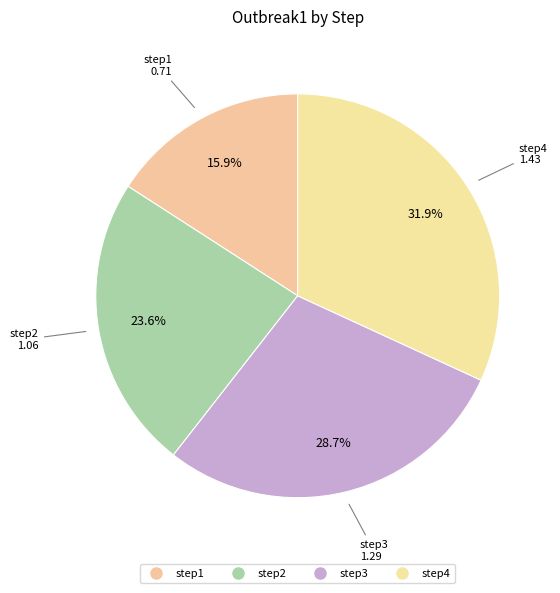

To the nearest percent, what is the difference between the largest and smallest slice percentages?

16%